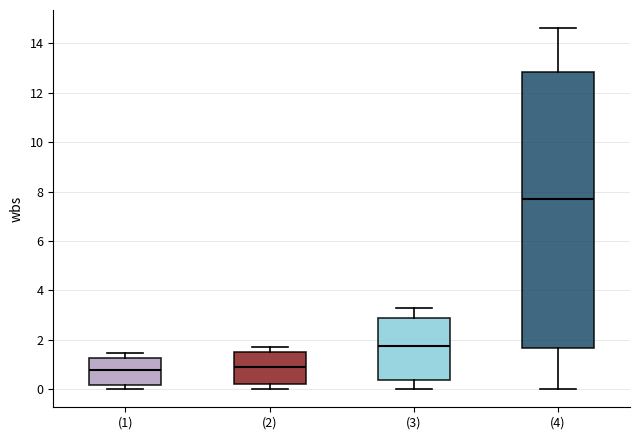

Which box is the tallest, from its lower edge to its upper edge?

(4)